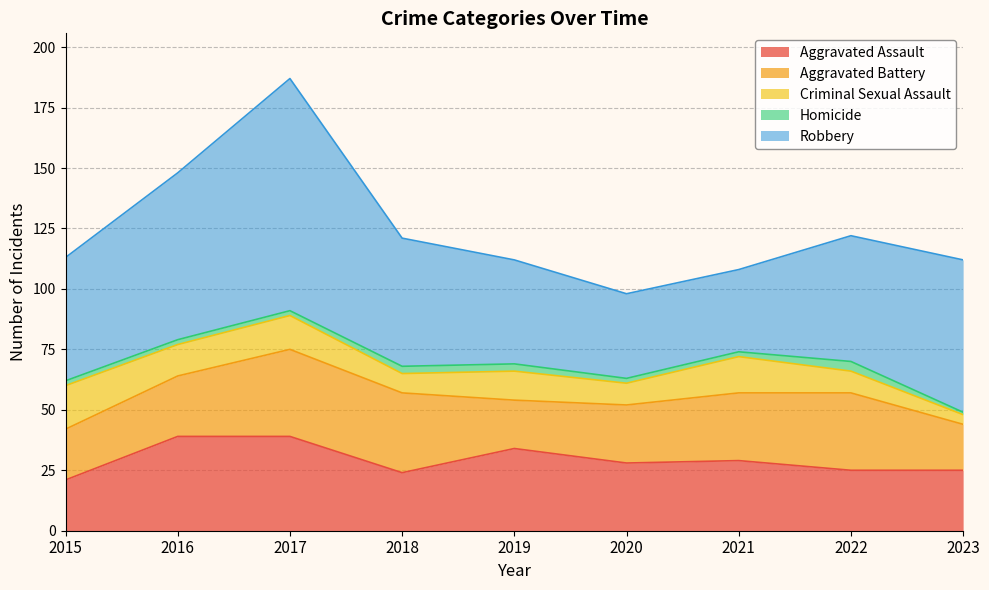

At which category does Criminal Sexual Assault reach its first local peak?

2017